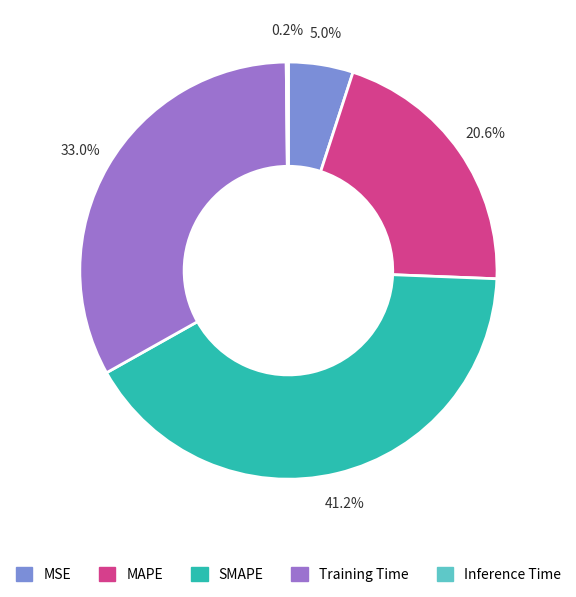

To the nearest percent, what is the average slice percentage?

20%